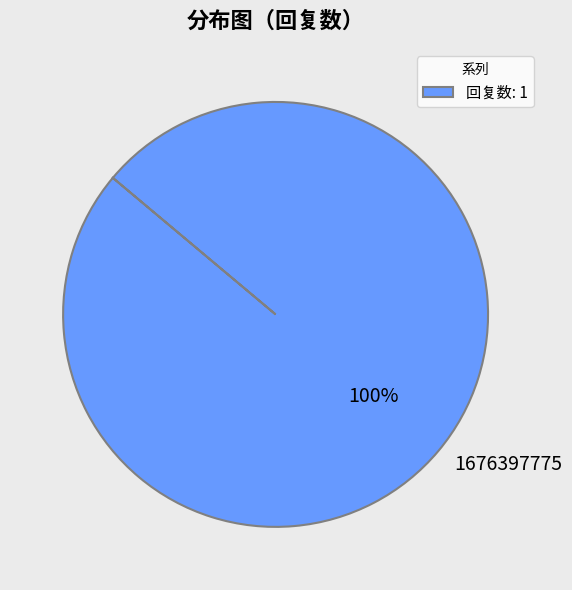

True or false: 1676397775 accounts for 100% of the total.

True